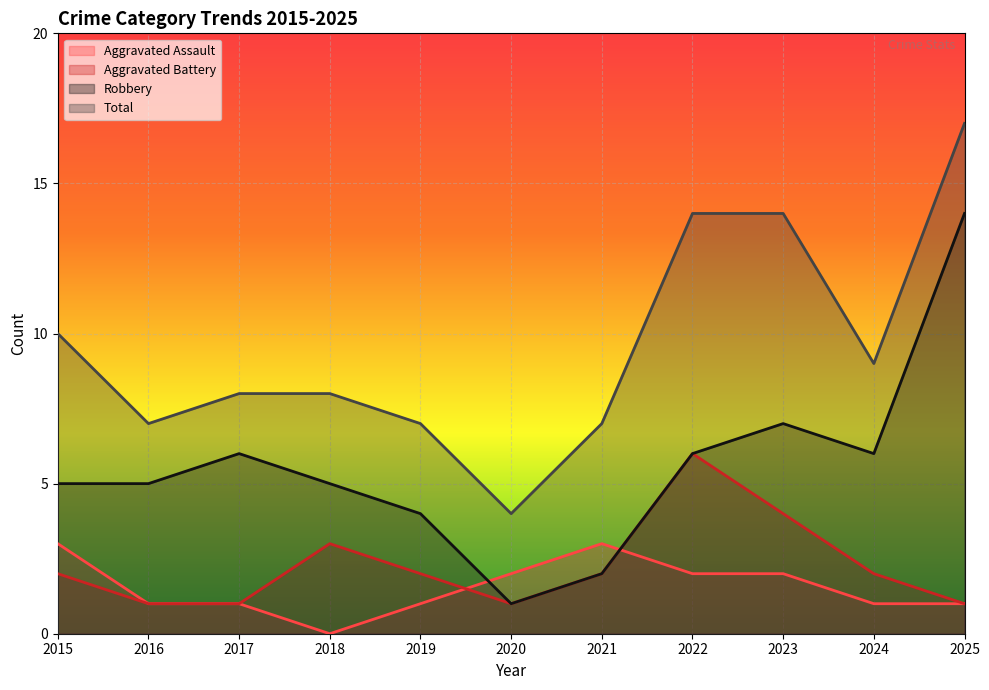

What is the difference between the maximum and minimum values in the Aggravated Battery series?

5